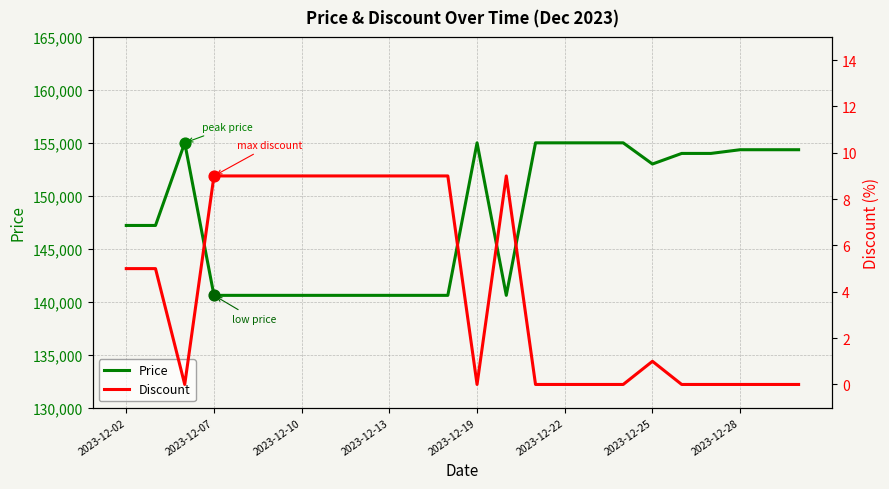

Which series reaches the minimum Y coordinate?

Discount